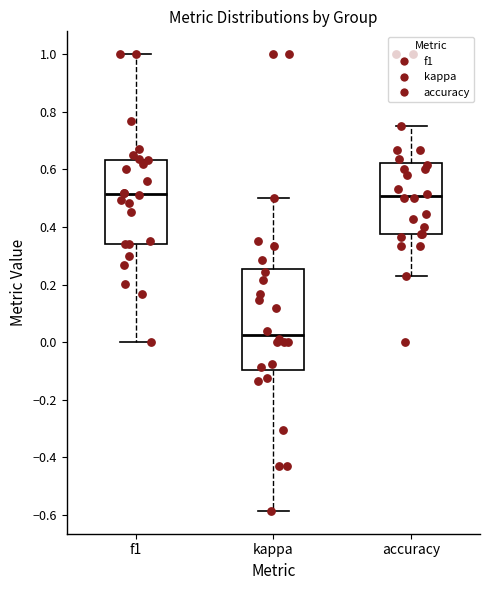

Where is the lower edge of the box for kappa on the y-axis? The values are not printed on the chart, so give them approximately, as read against the axis.

-0.10